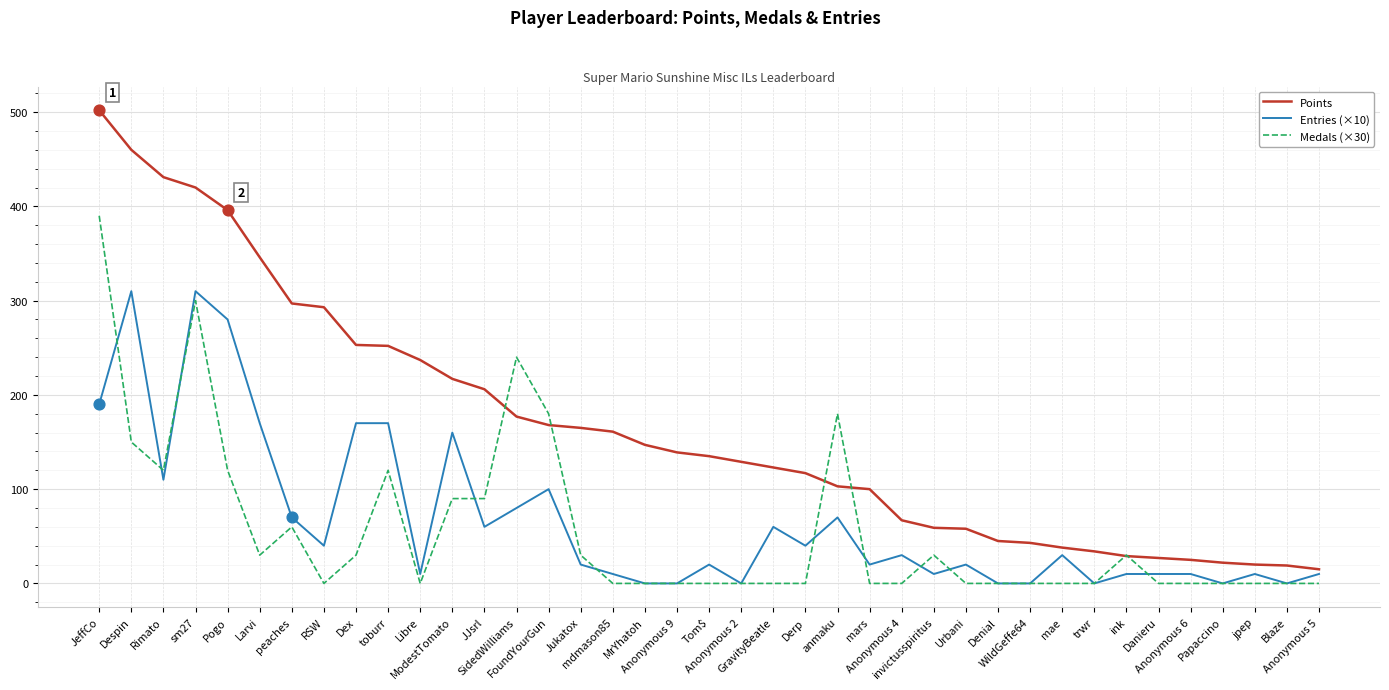

Which series has the largest total across all categories?

Points